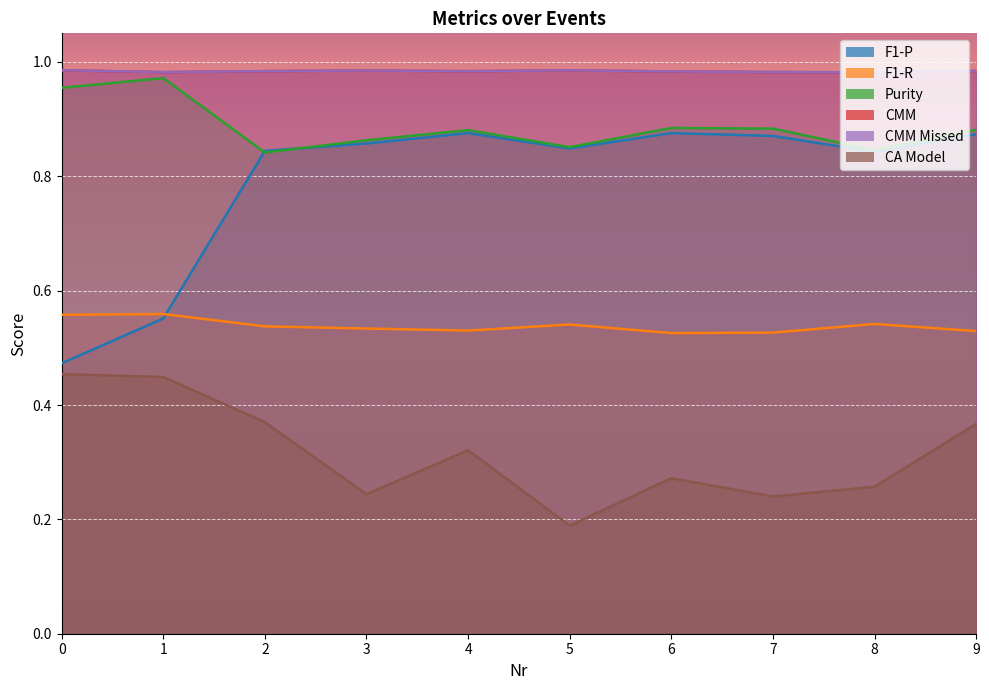

What is the total value across all series at 0?

4.4